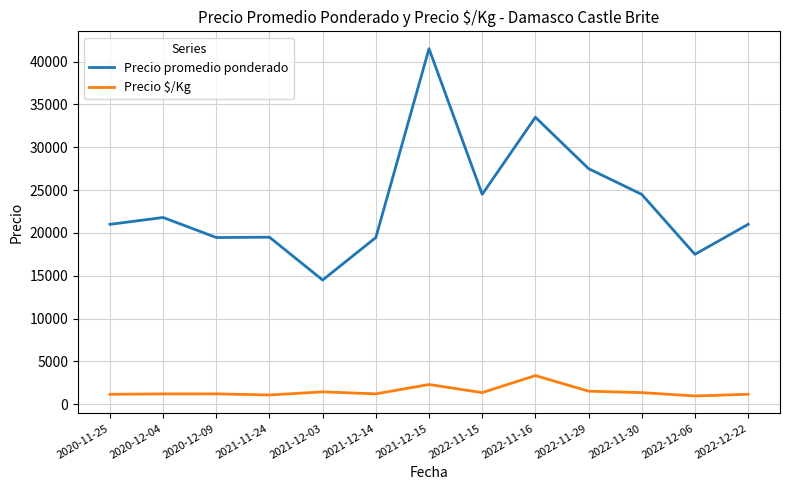

True or false: Precio $/Kg and Precio promedio ponderado cross at least once.

False